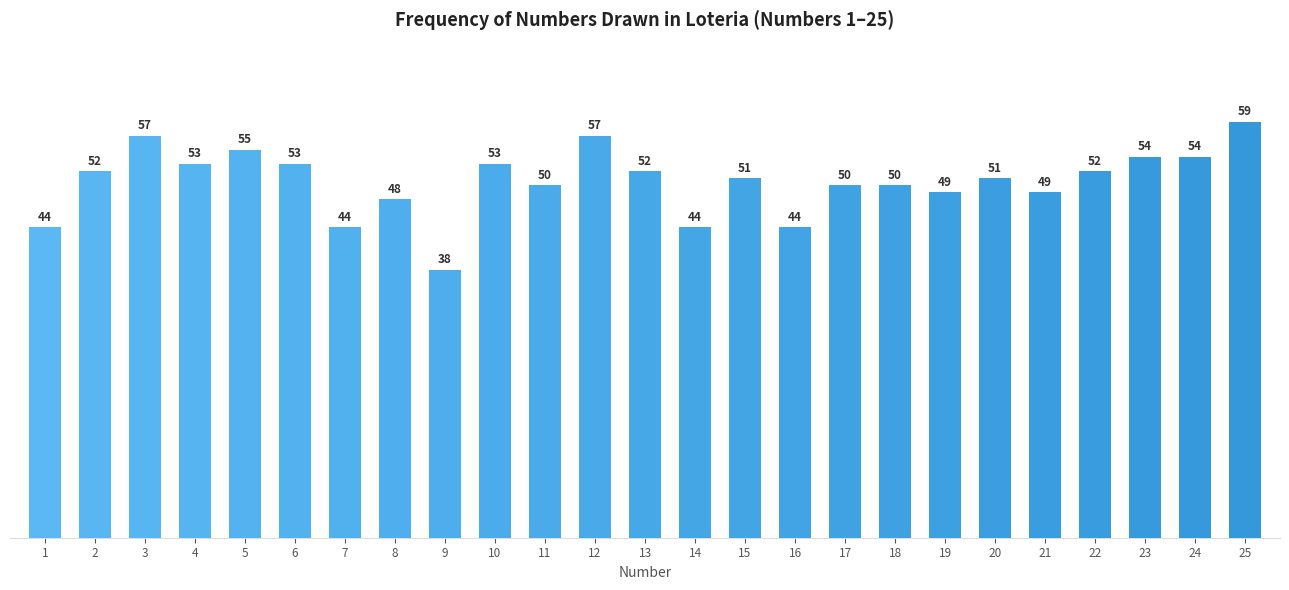

At which category does the chart reach its peak across all series?

25